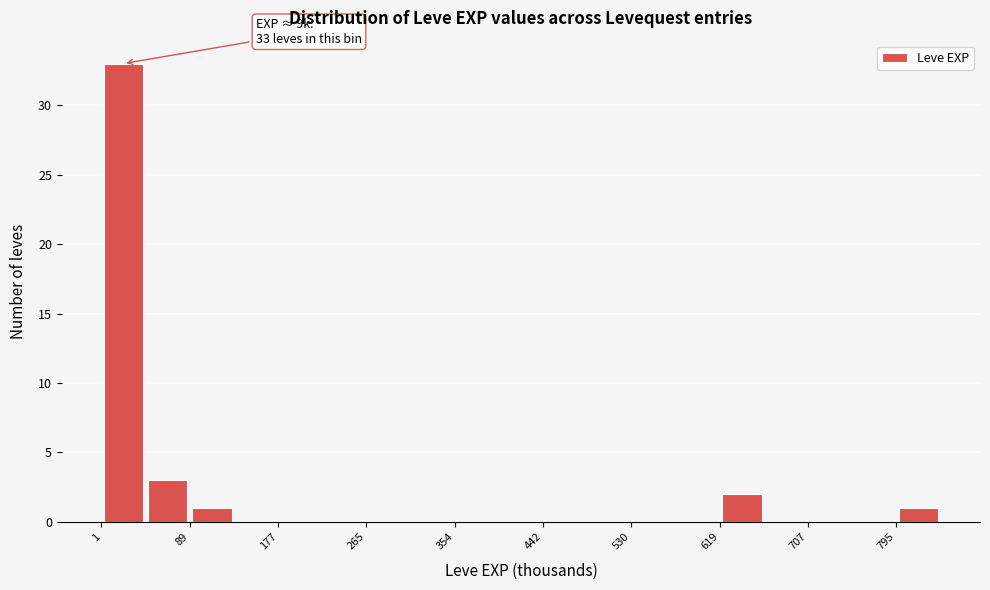

Over which range of the x-axis is the bar tallest?

0 to 50